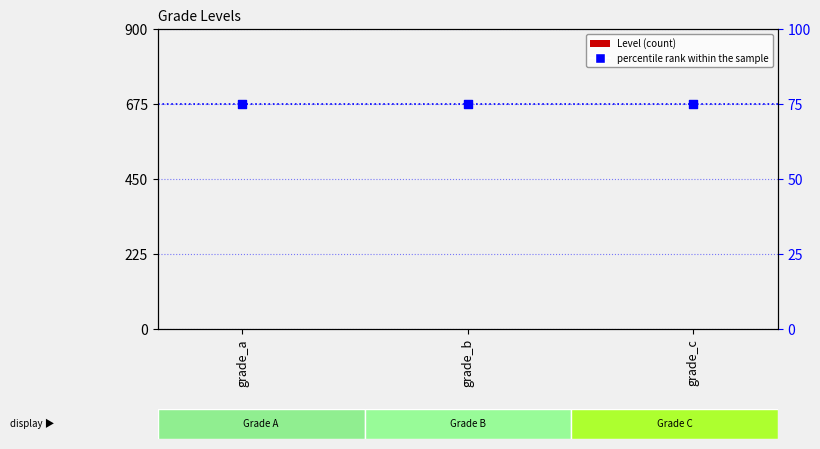

At which category is the sum across all series the highest?

grade_a